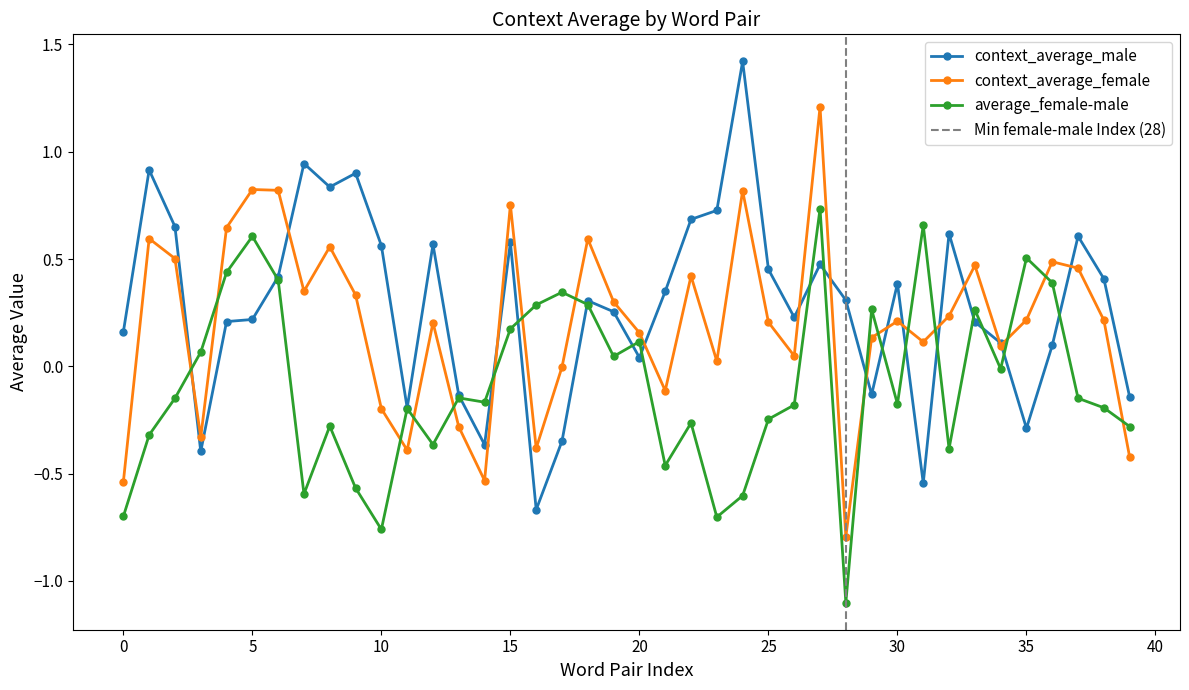

Which series has the largest range (max minus min)?

context_average_male